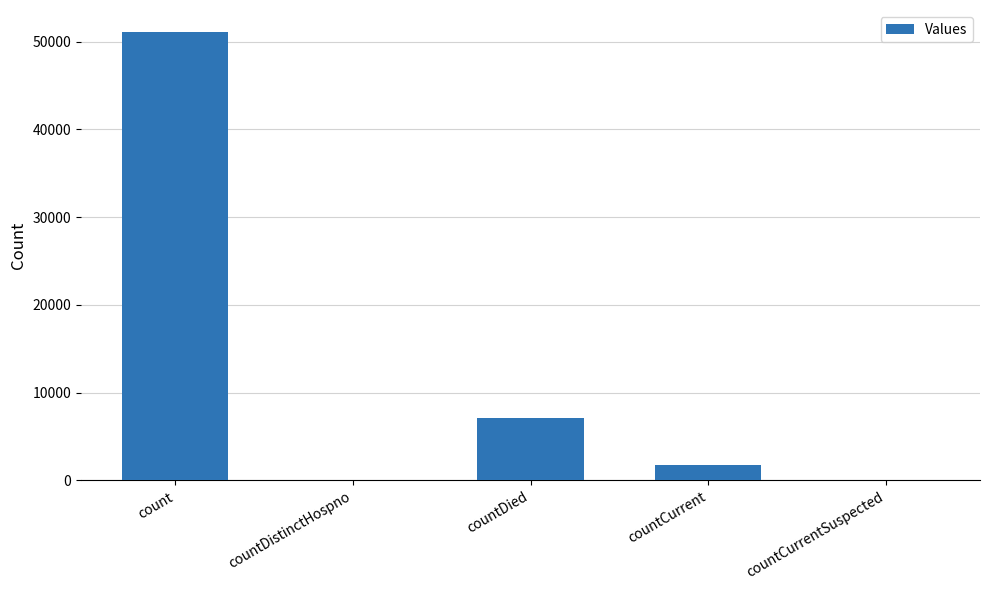

Reading right to left, extract all data points from this chart.

0	1766	7143	0	51058